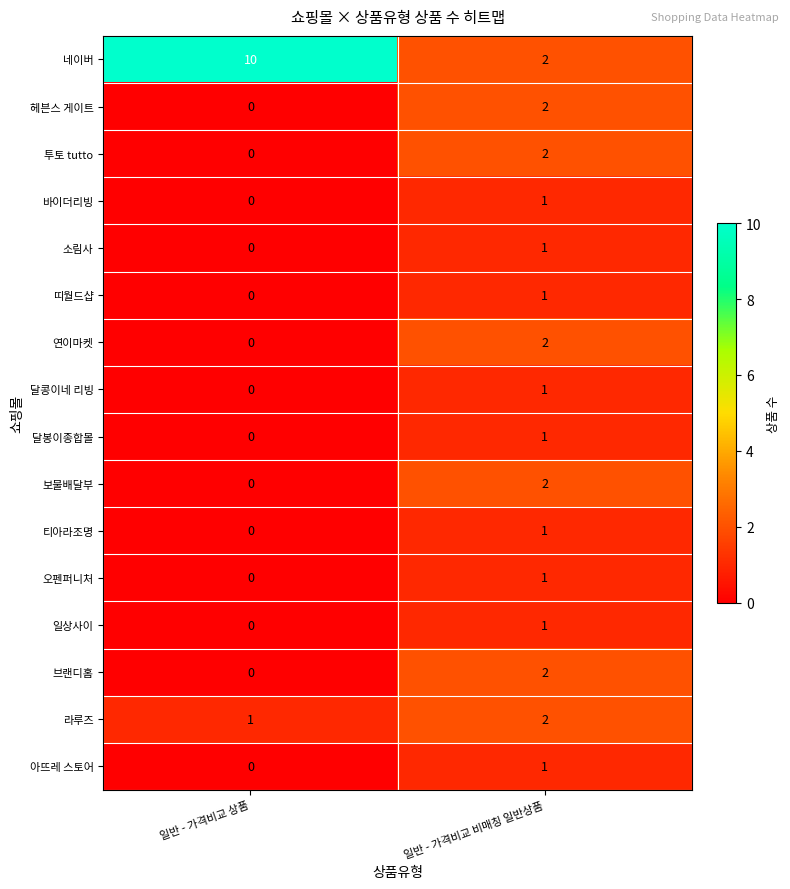

How many values in 바이더리빙 are above zero?

1